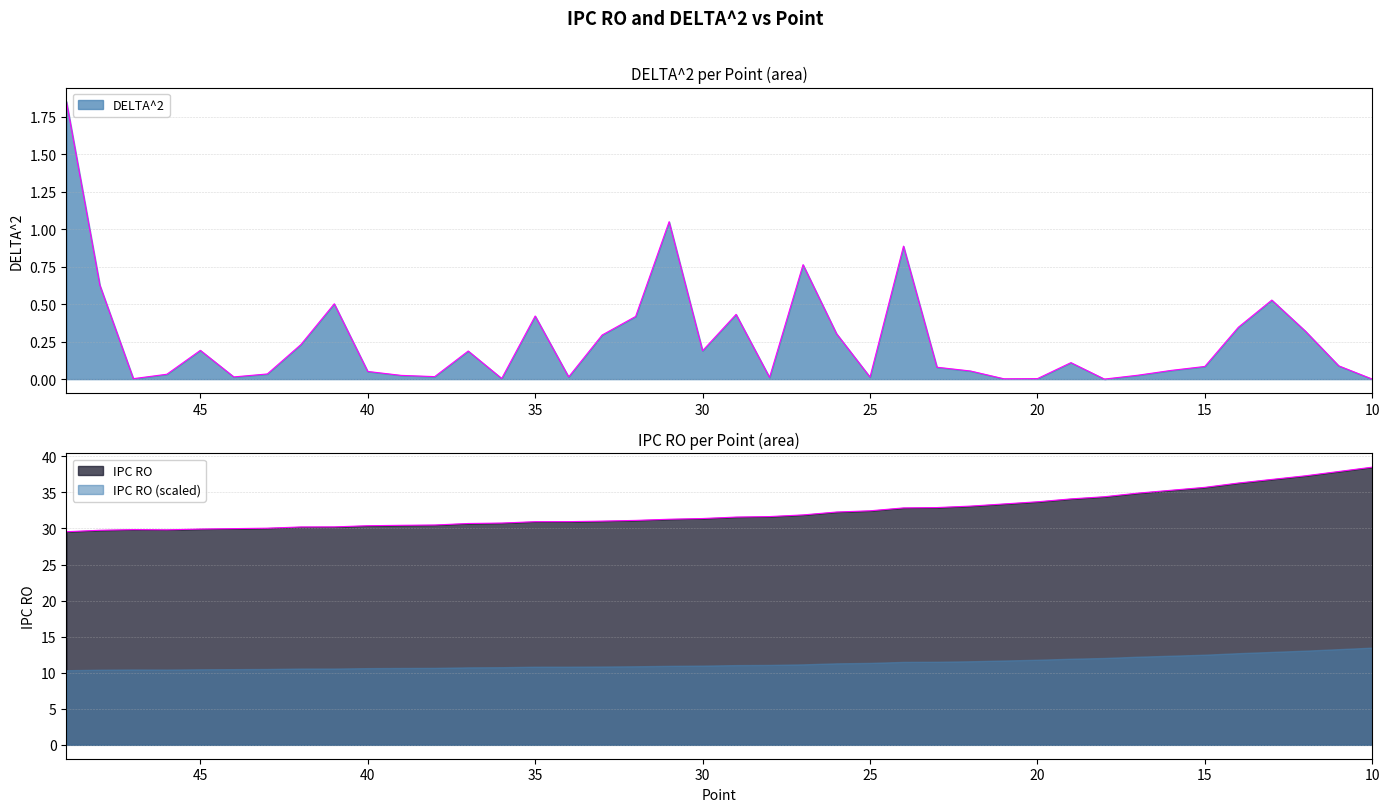

Read the IPC RO value at 26.

32.3